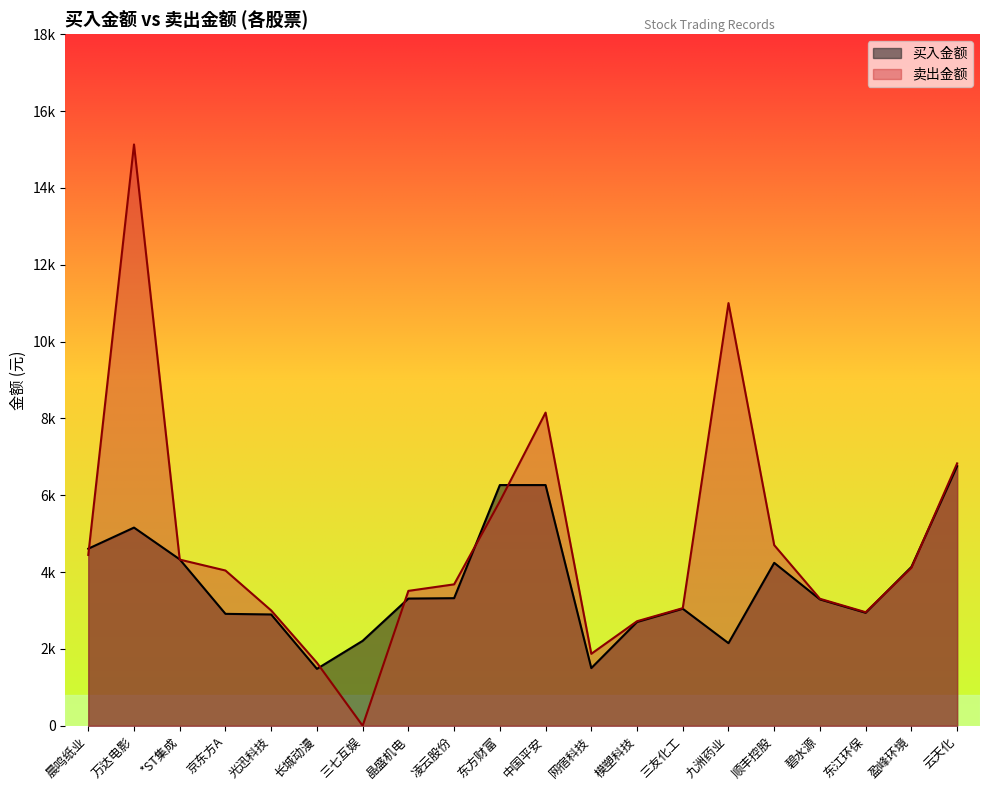

Between which two adjacent categories do 买入金额 and 卖出金额 first intersect?

晨鸣纸业 and 万达电影